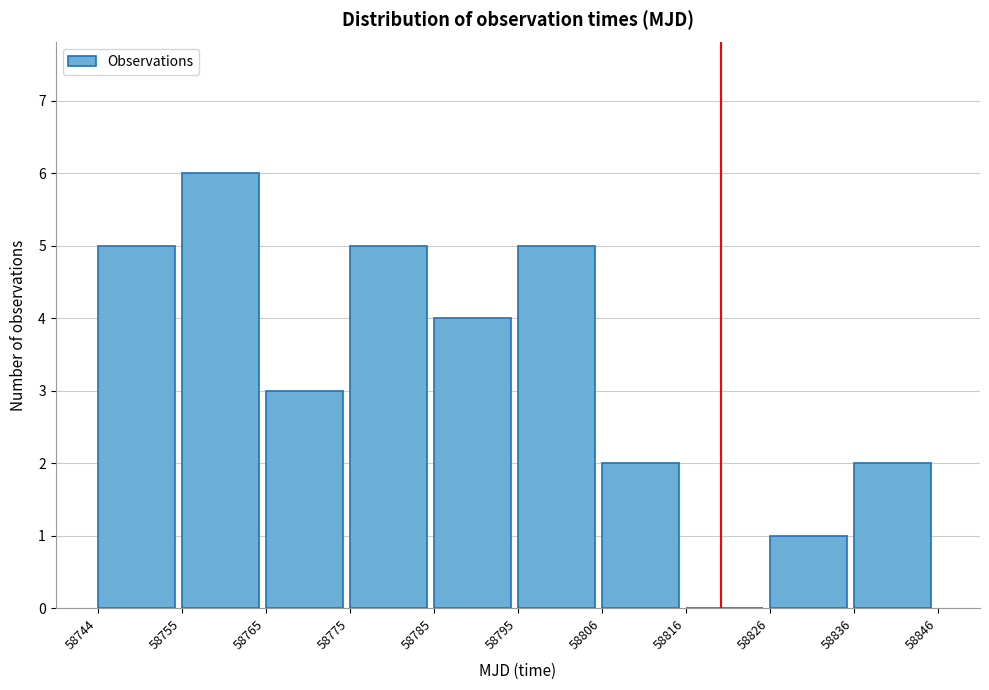

Which range on the x-axis has the tallest bar?

58755 to 58765